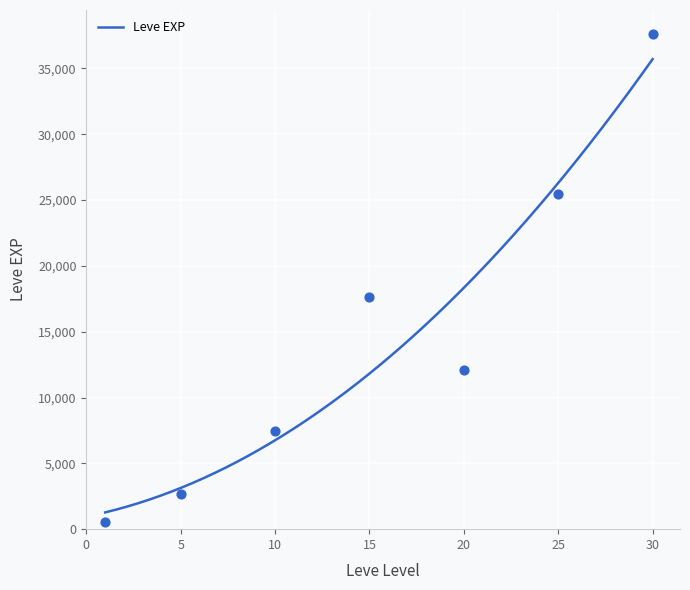

What is the lowest value of the Leve EXP series?

1274.6